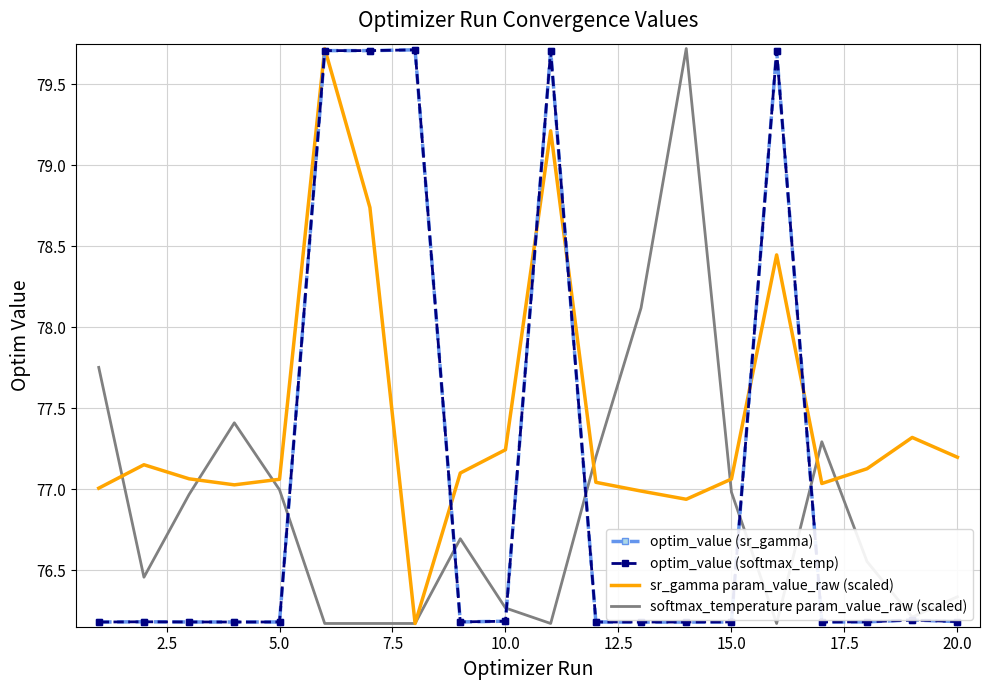

What is the difference between the maximum and minimum values in the optim_value (softmax_temp) series?

3.5